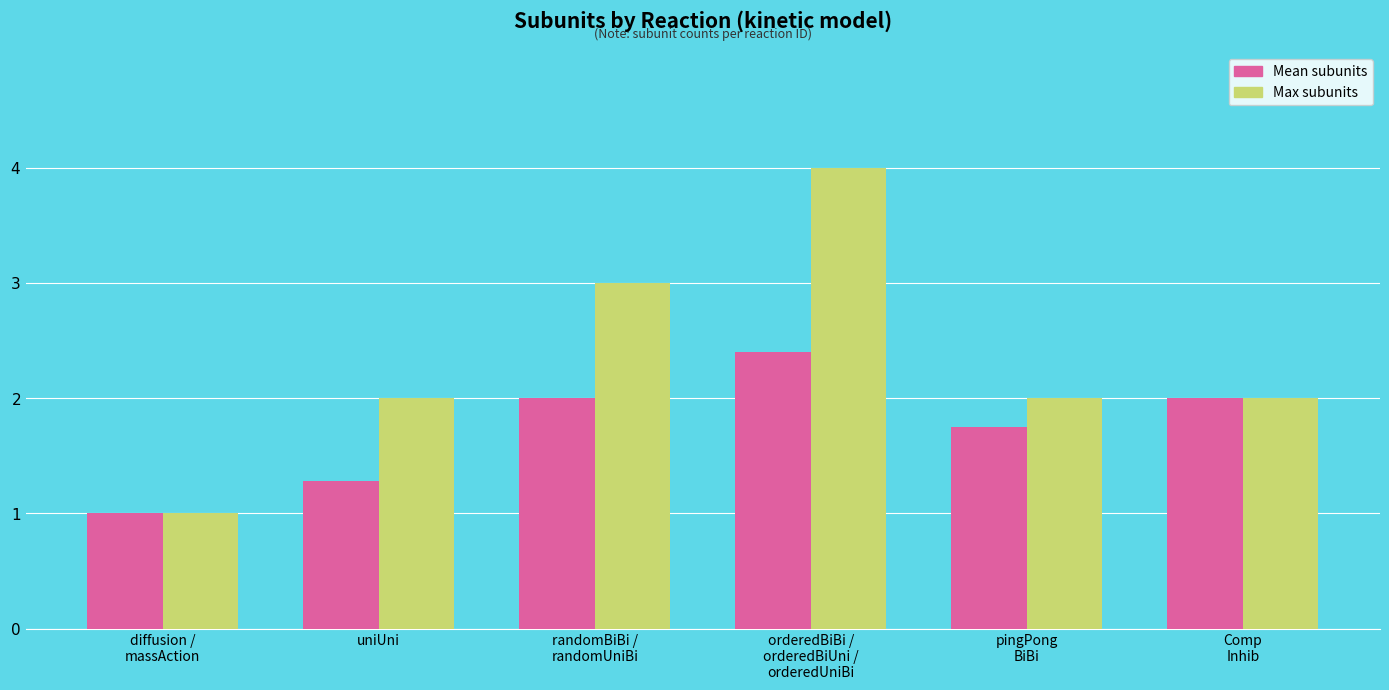

How many bars are there in each group?

2